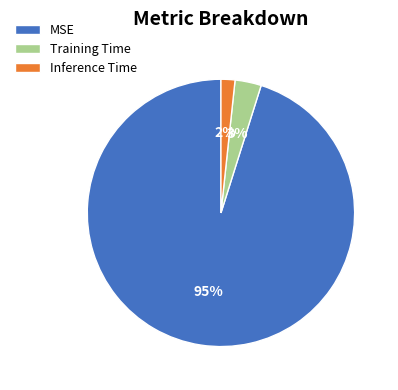

The Training Time slice represents 3% of the pie. True or false?

True